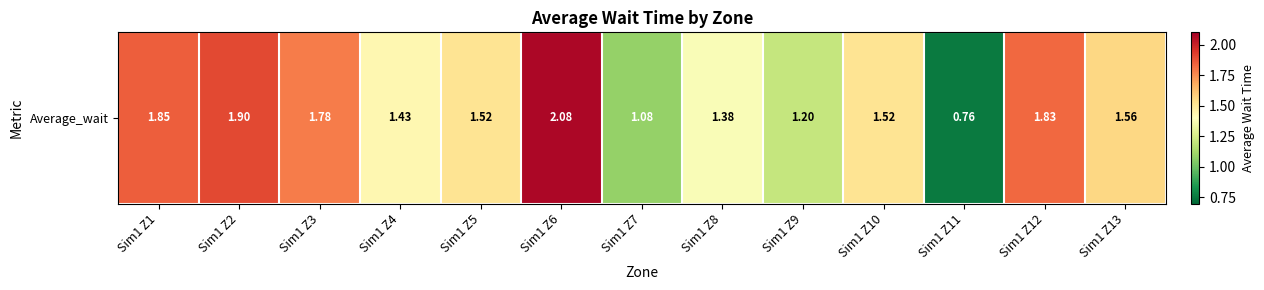

What is the approximate value at Sim1 Z11?

0.8